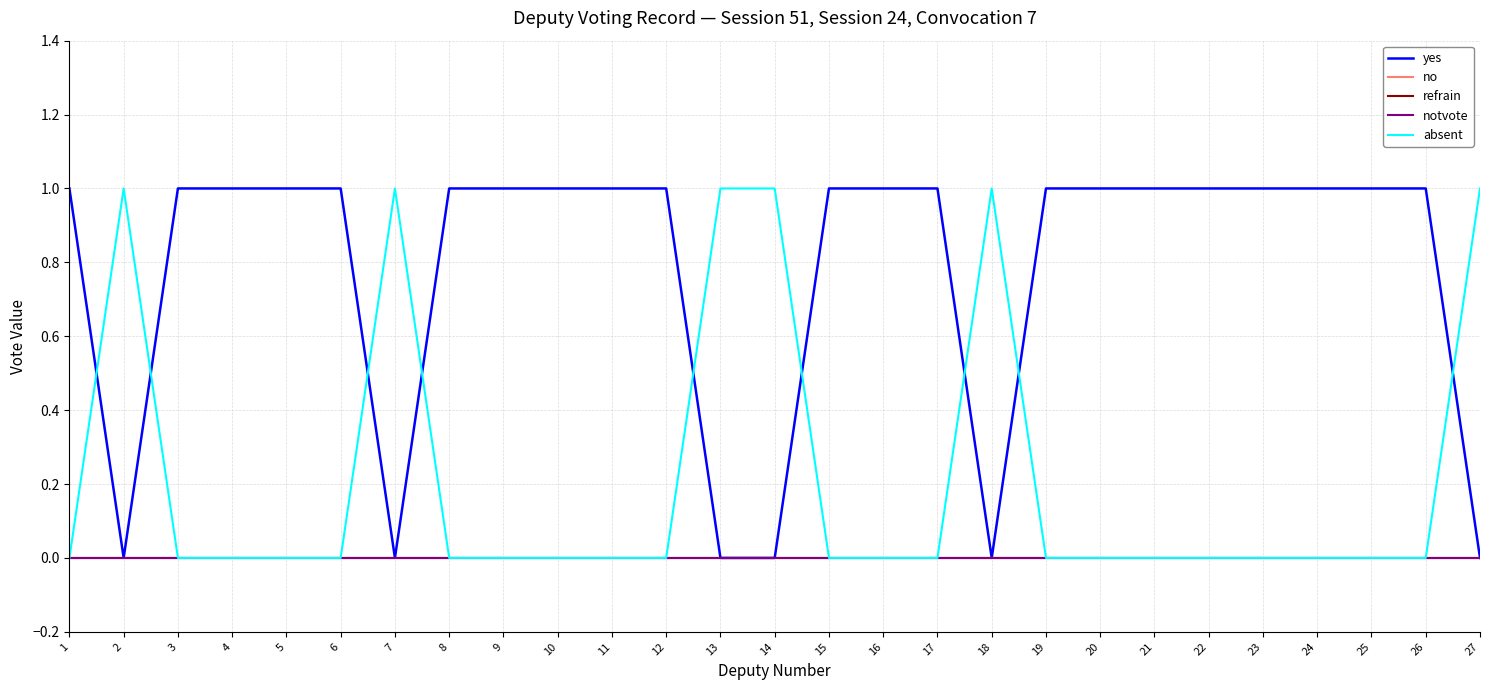

What is the total value across all series at 12?

1